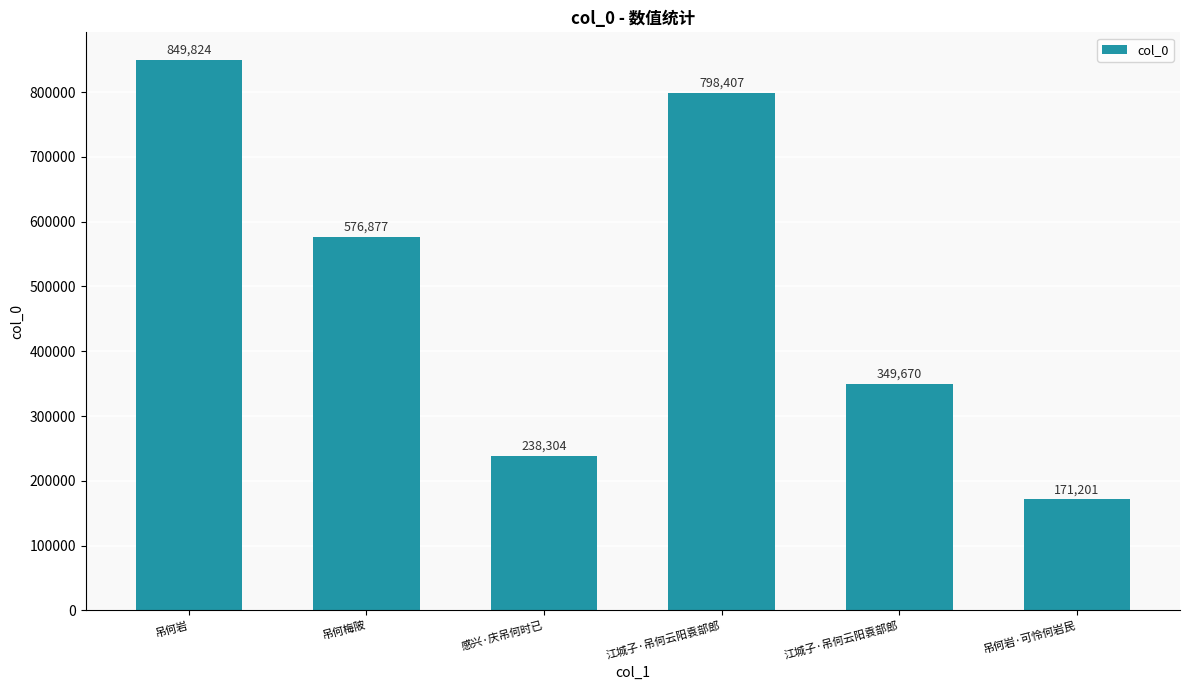

What is the sum of all values?

2984283